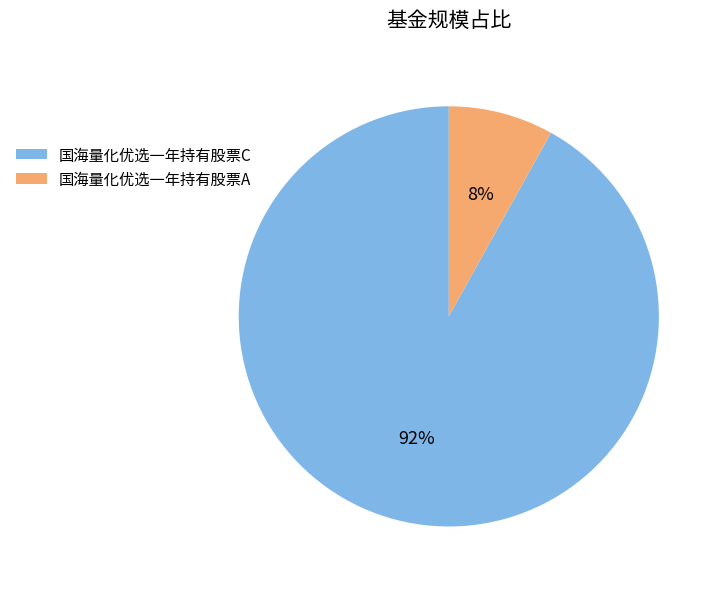

What is the majority slice?

国海量化优选一年持有股票C